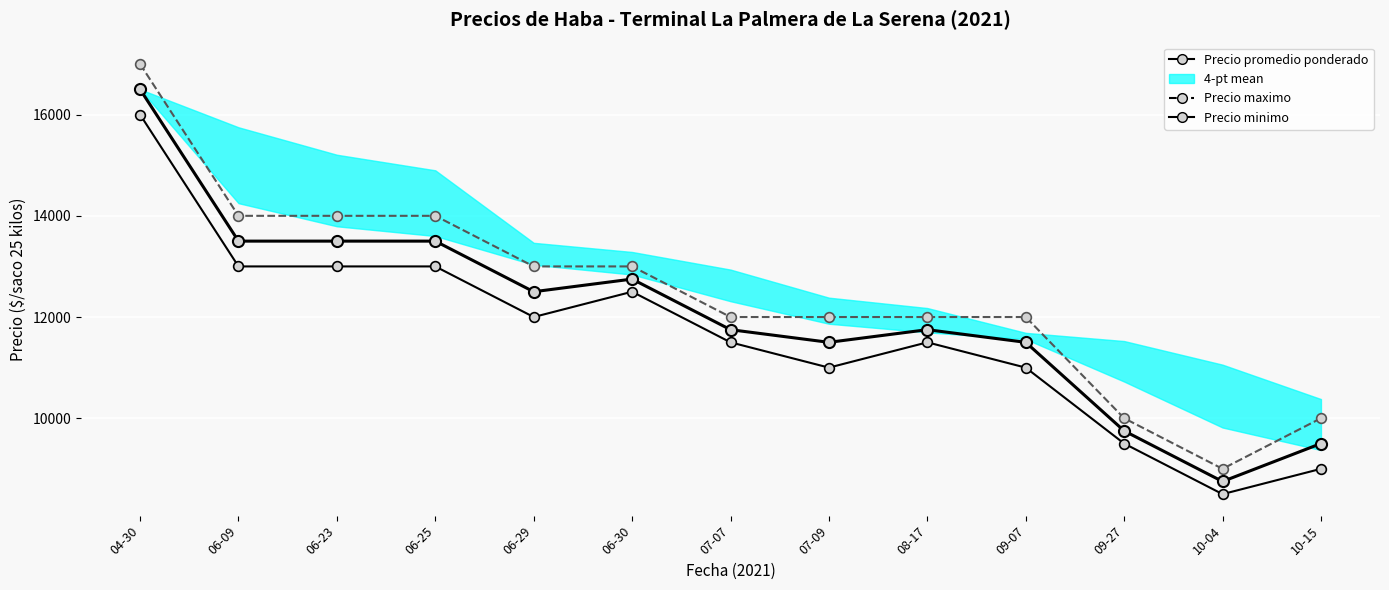

True or false: Precio promedio ponderado and Precio maximo cross at least once.

False